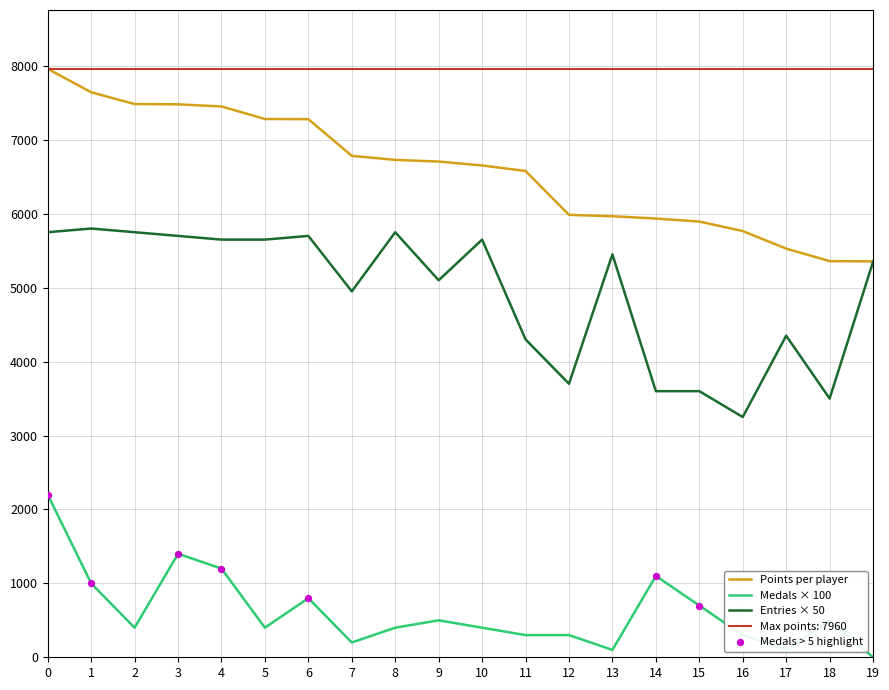

True or false: Medals × 100 and Points per player cross at least once.

False